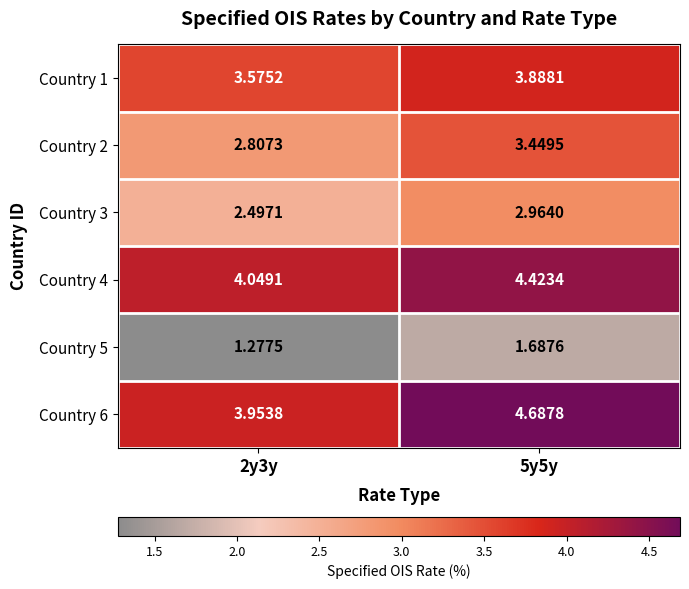

Is the value of Country 1 at 5y5y greater than the value of Country 4 at 5y5y?

No